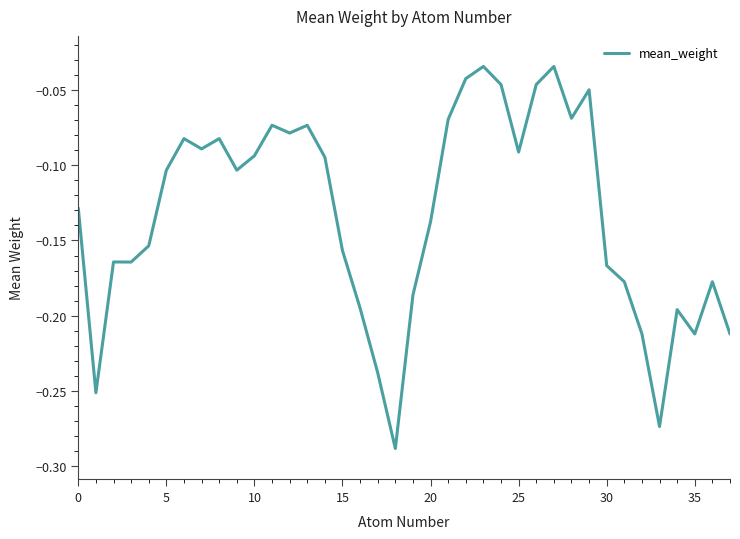

What is the difference between the maximum and minimum values?

0.3